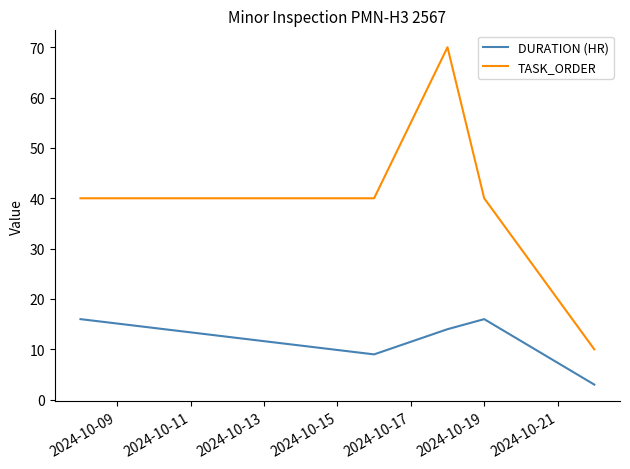

True or false: DURATION (HR) has more than 1 interior local peaks.

False